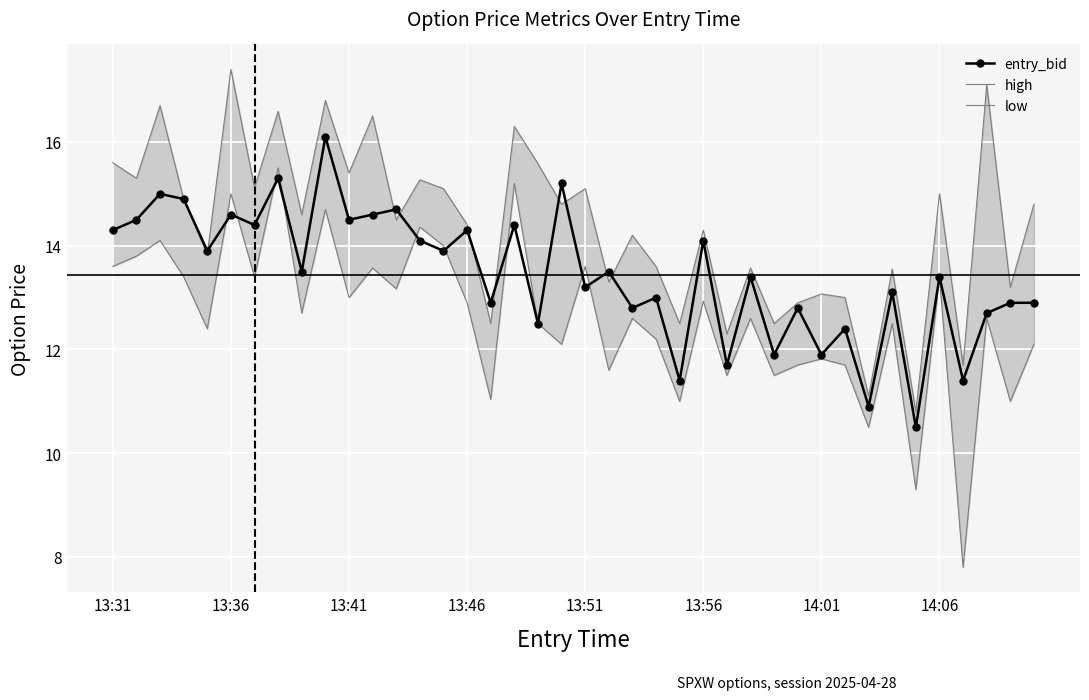

What is the maximum value for entry_bid?

16.1